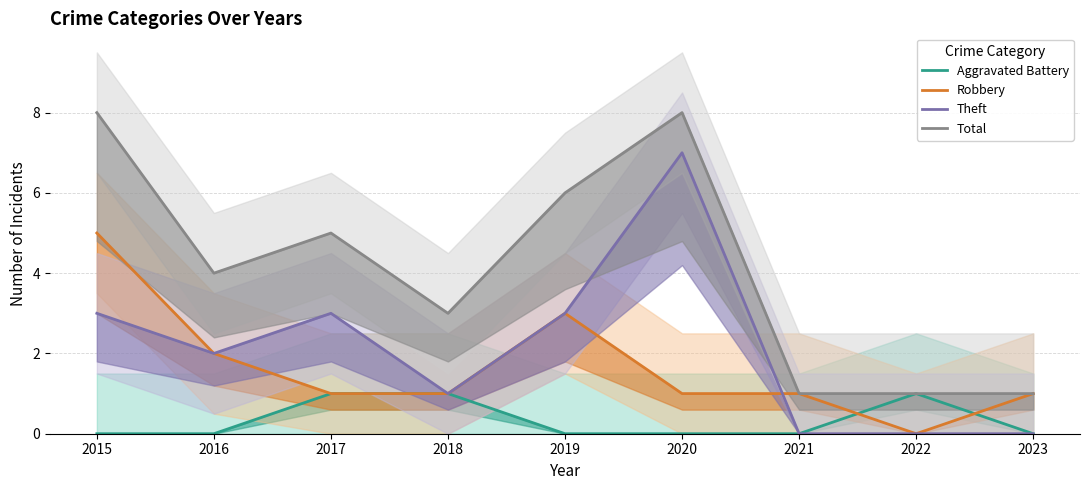

True or false: Total and Robbery intersect in this chart.

False